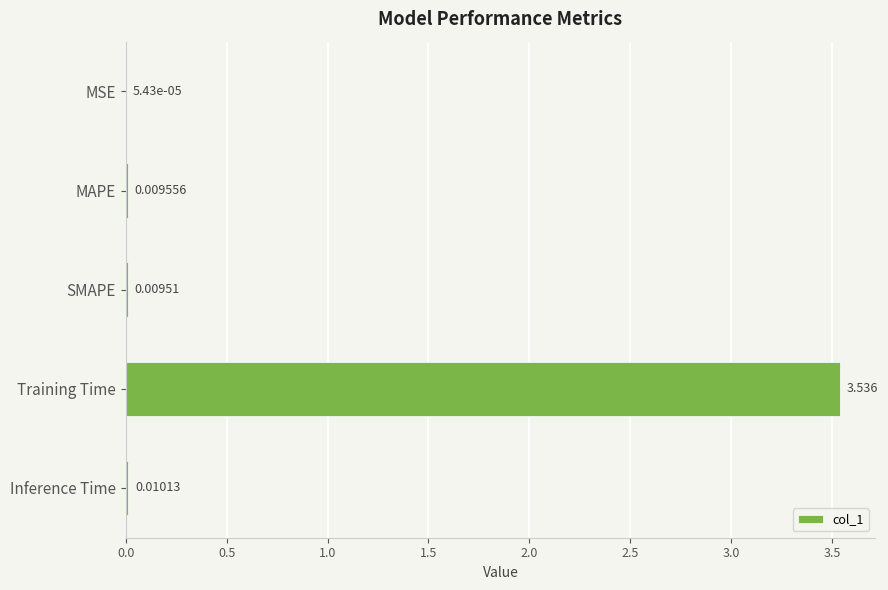

Are the bars horizontal?

Yes